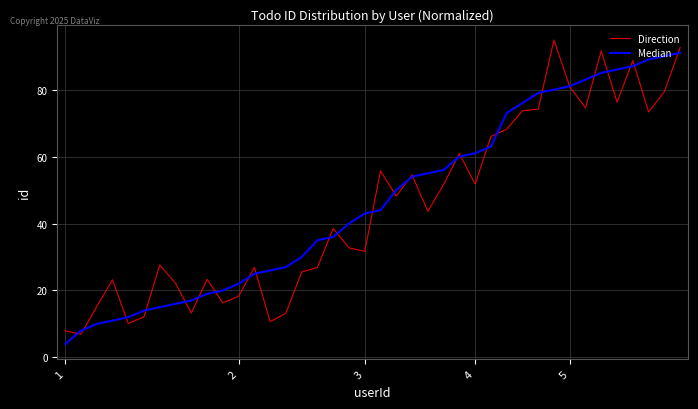

Which series has the largest range (max minus min)?

Direction